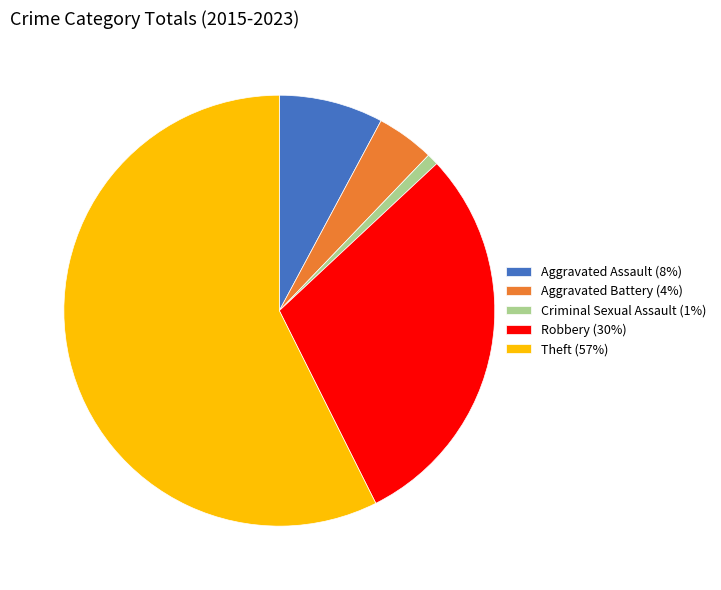

Which has a higher value, Robbery (30%) or Aggravated Battery (4%)?

Robbery (30%)